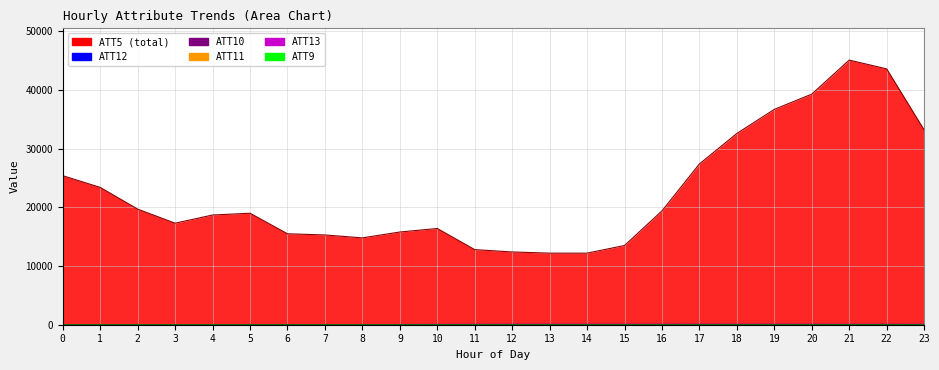

Rank the series by their maximum value, from lowest to highest.

ATT9, ATT11, ATT13, ATT12, ATT10, ATT5